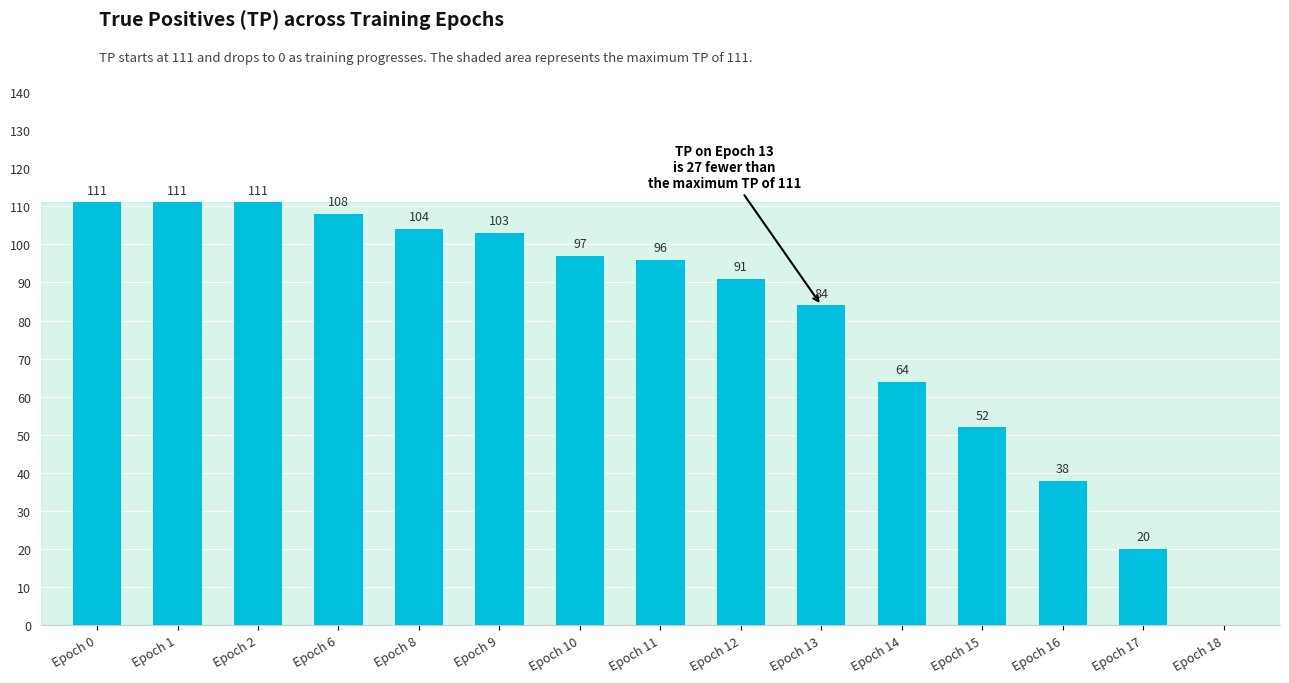

True or false: the data shows 111 at Epoch 1.

True